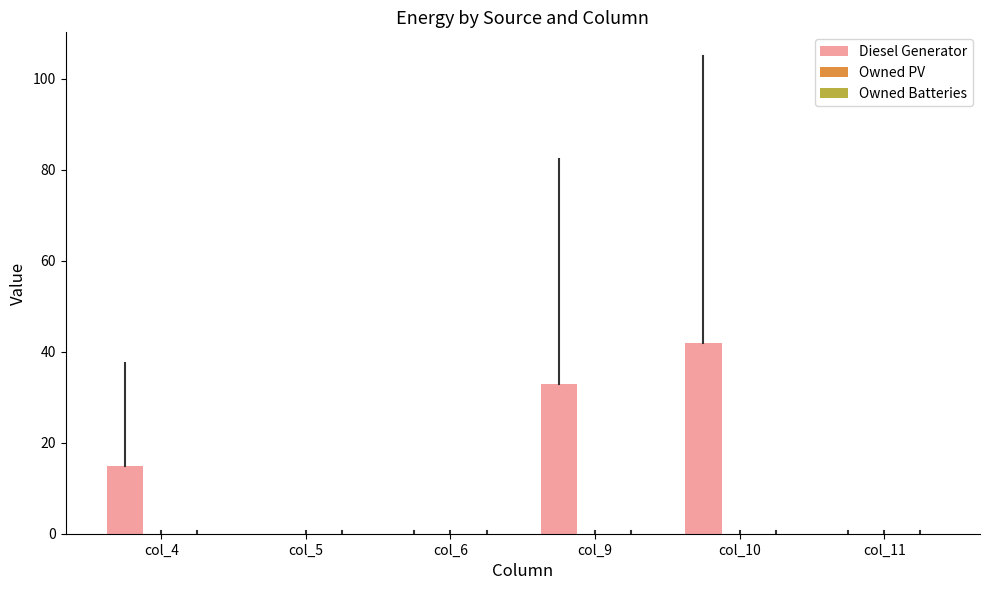

Read the value at col_10.

42.0